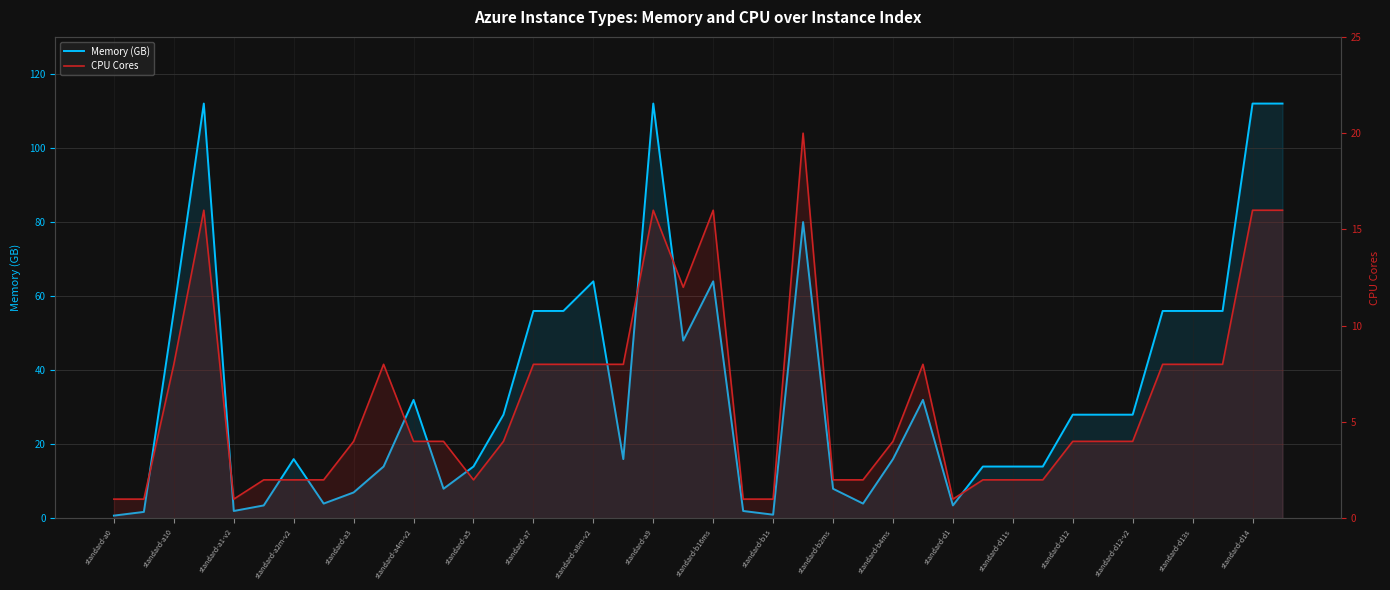

How many data points does each series have?

40